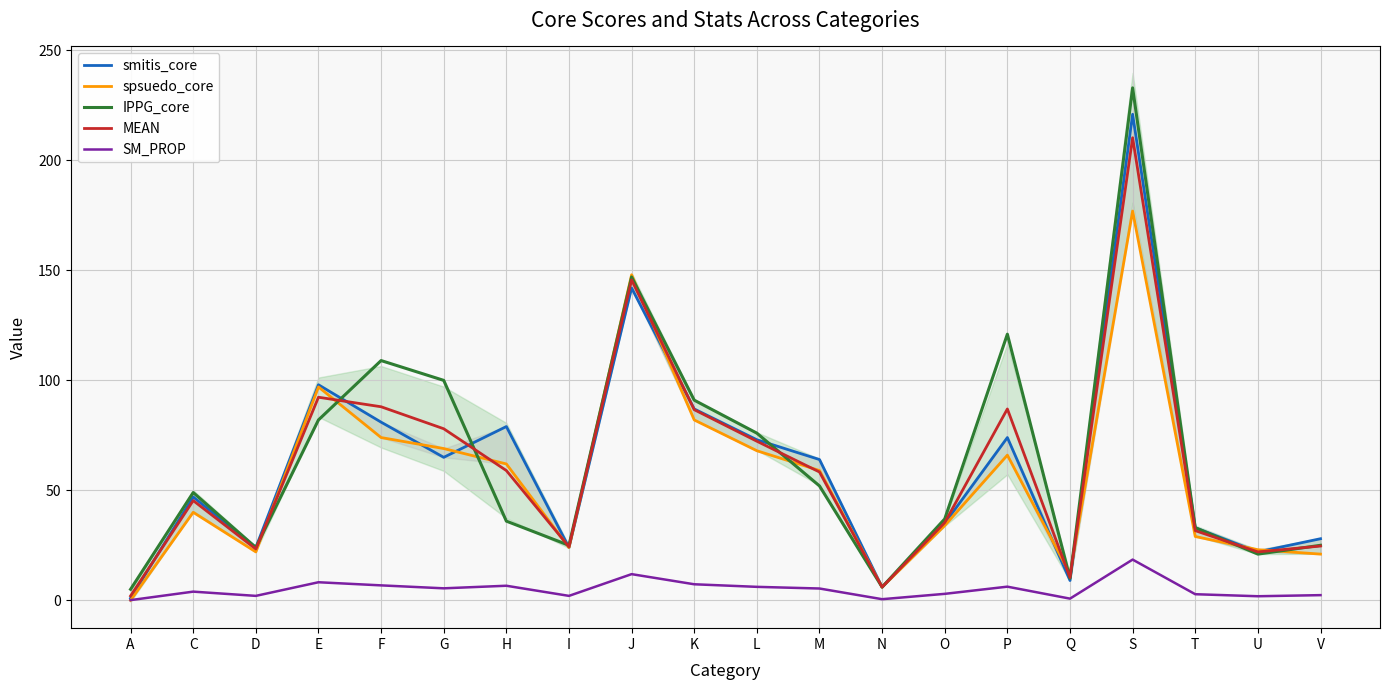

Rank the categories by IPPG_core value from lowest to highest.

A, N, Q, U, D, I, V, T, H, O, C, M, L, E, K, G, F, P, J, S